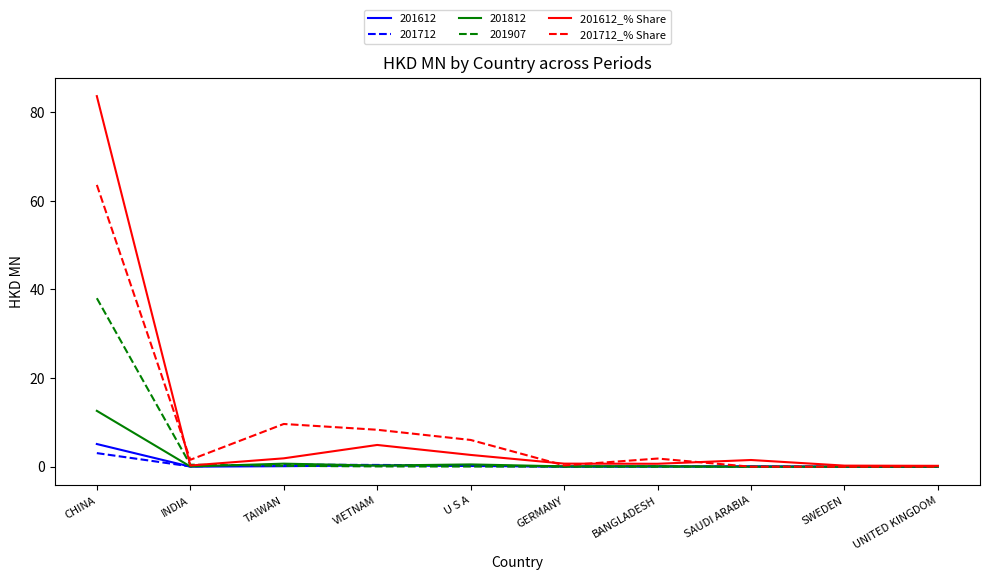

What is the sum of the 201612_% Share values at CHINA and SAUDI ARABIA?

85.2